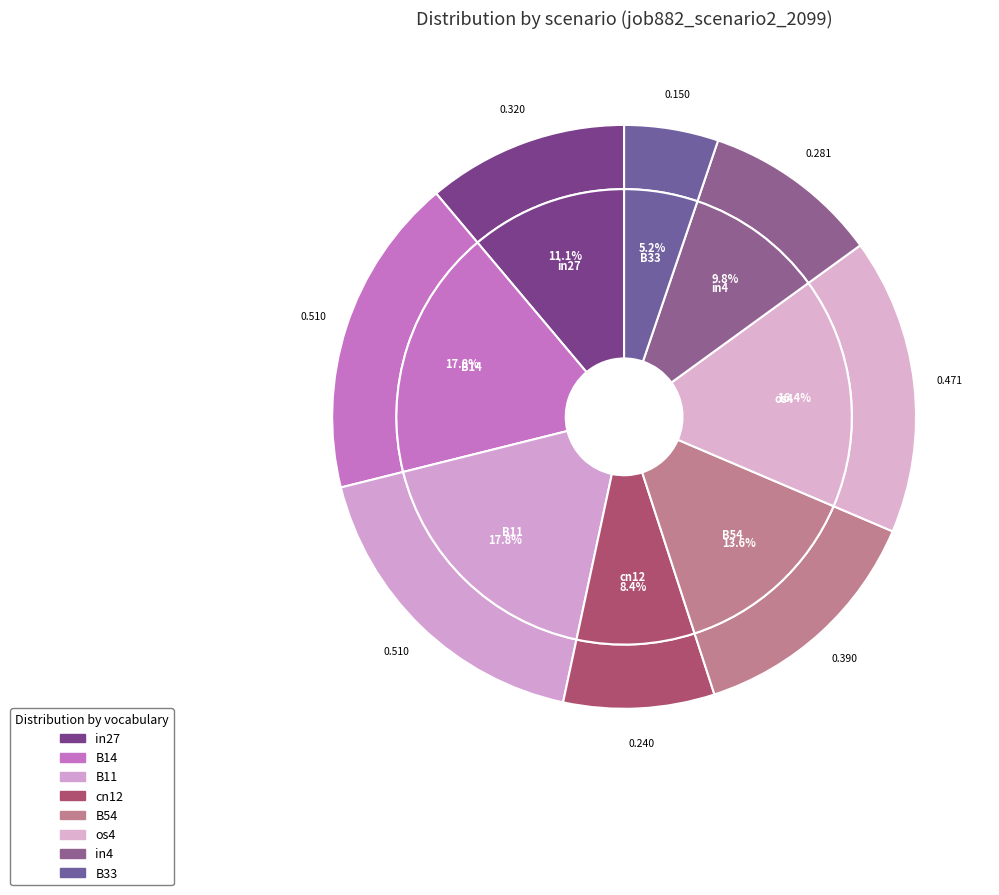

To the nearest percent, what percentage of the pie is B33?

5%